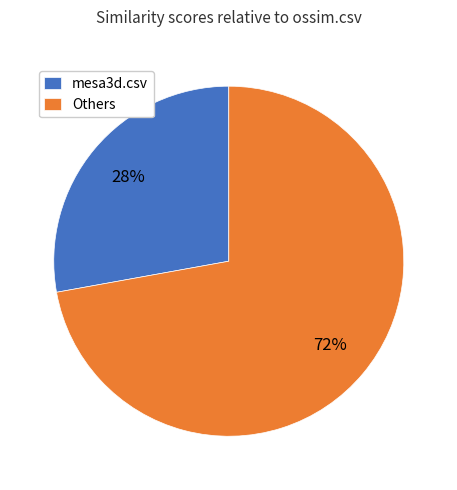

What percentage is the Others slice, to the nearest percent?

72%